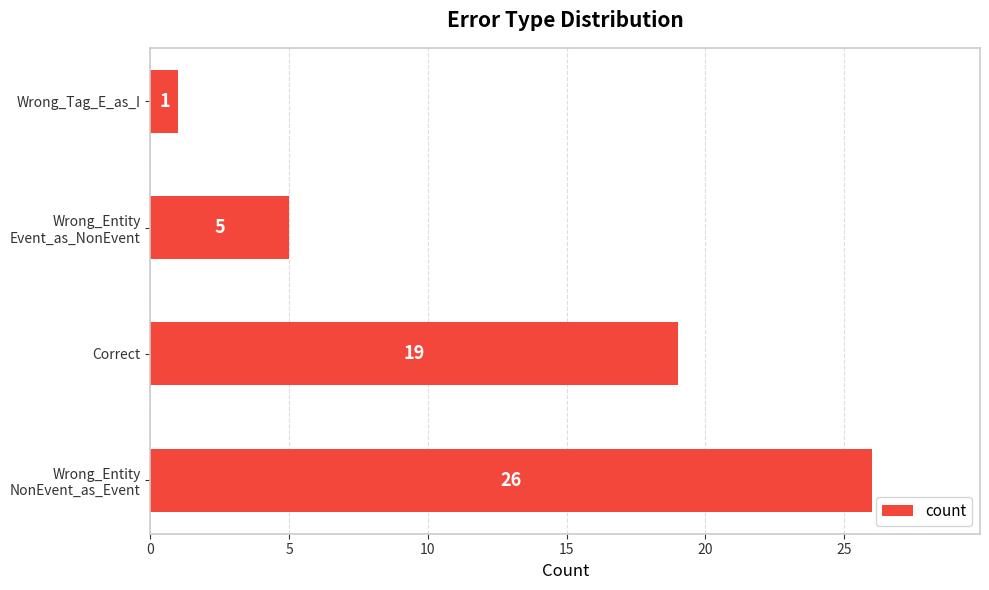

What is the smallest value displayed?

1